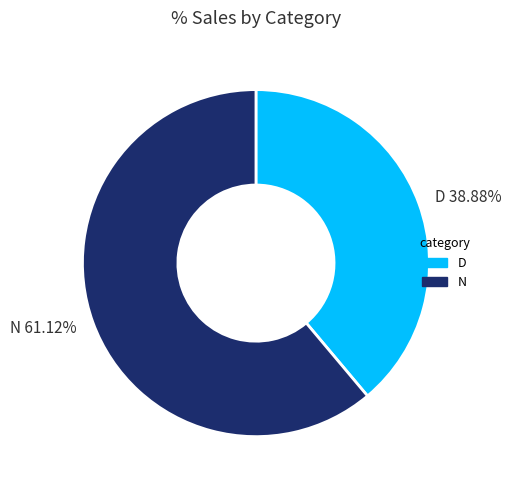

Is there any slice that represents more than half of the pie?

Yes